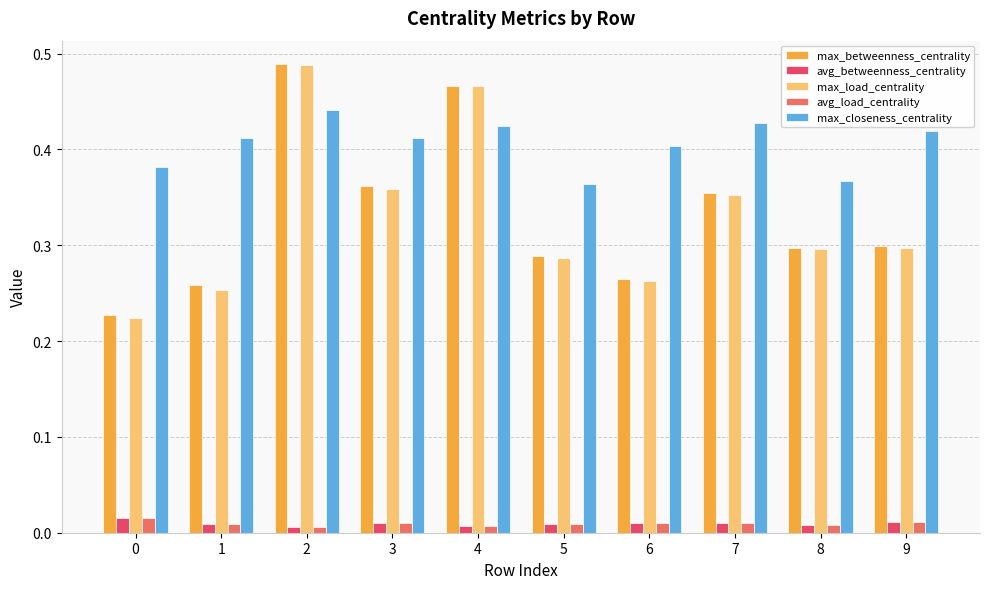

The max_betweenness_centrality series shows 0.3 at 0. True or false?

False